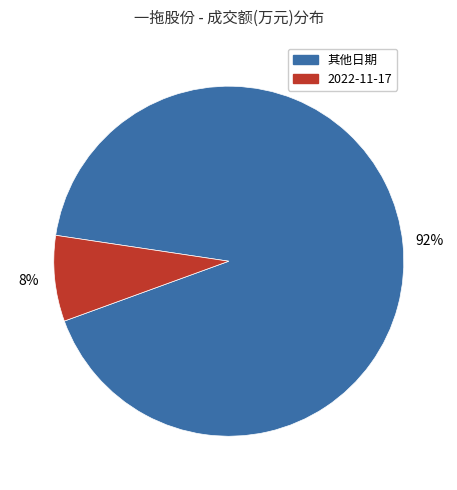

To the nearest percent, what is the difference between the largest and smallest slice percentages?

84%